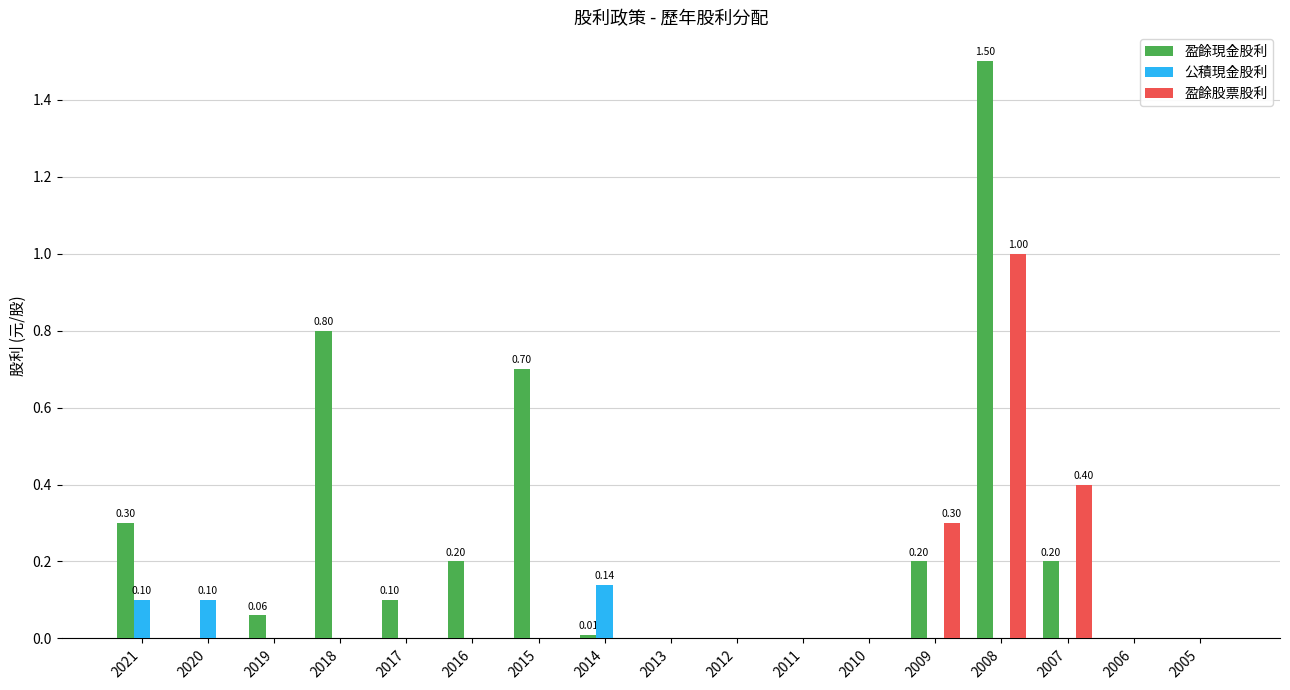

Which series changed the most between 2019 and 2009?

盈餘股票股利